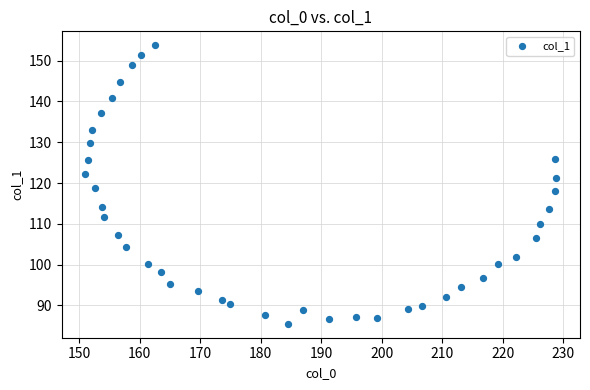

What is the range of Y values (max minus min)?

68.3